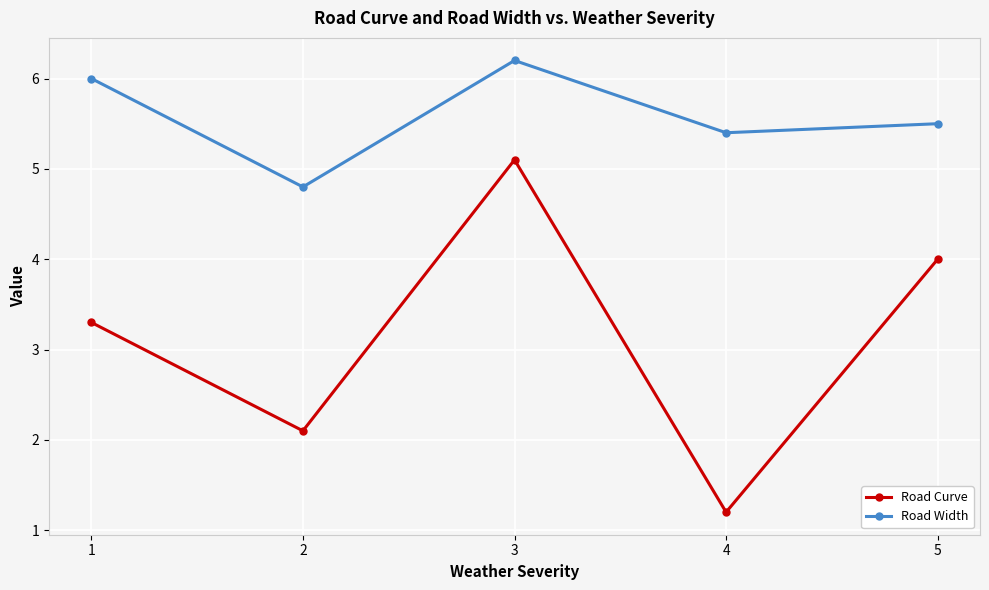

What is the total value across all series at 1?

9.3